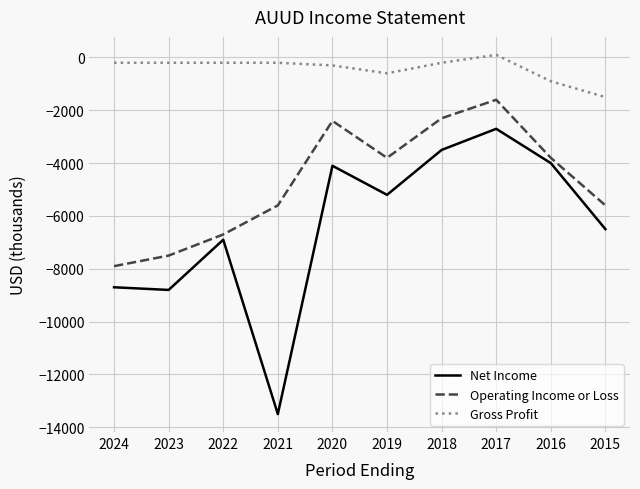

Which series has the widest spread of values?

Net Income